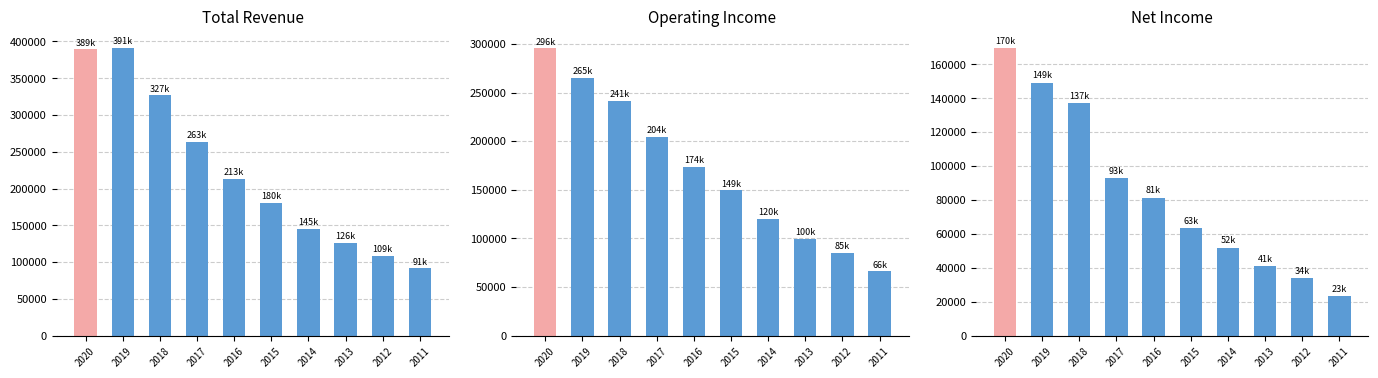

True or false: Operating Income or Loss has a value of 265000 at 2019.

True